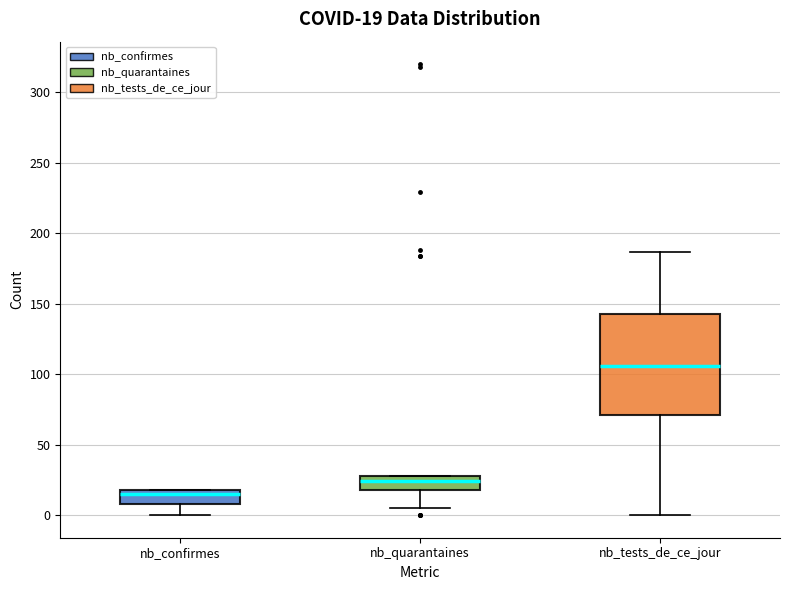

Which box has the lowest median line?

nb_confirmes